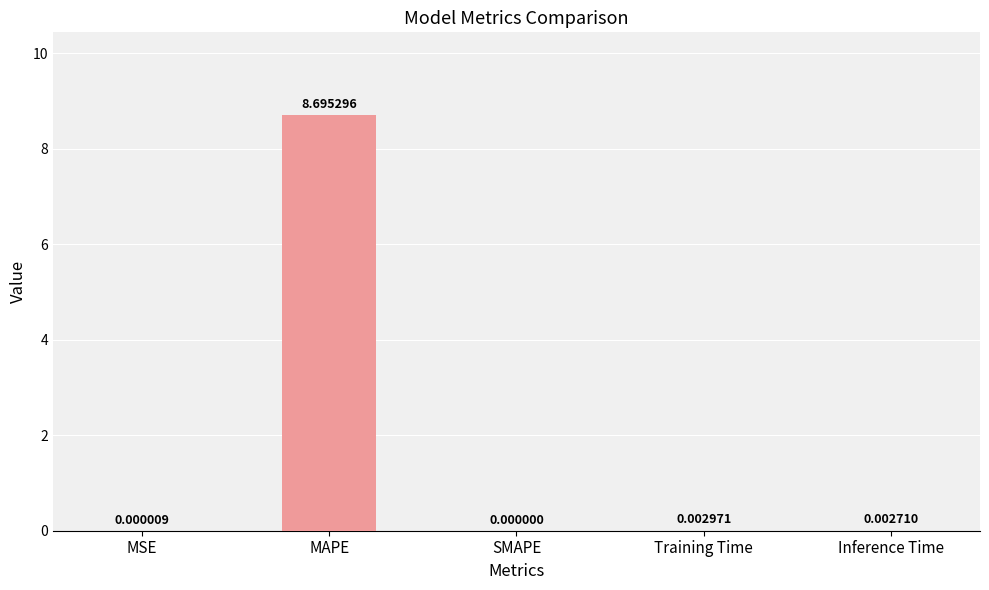

Between SMAPE and Training Time, which is larger?

Training Time